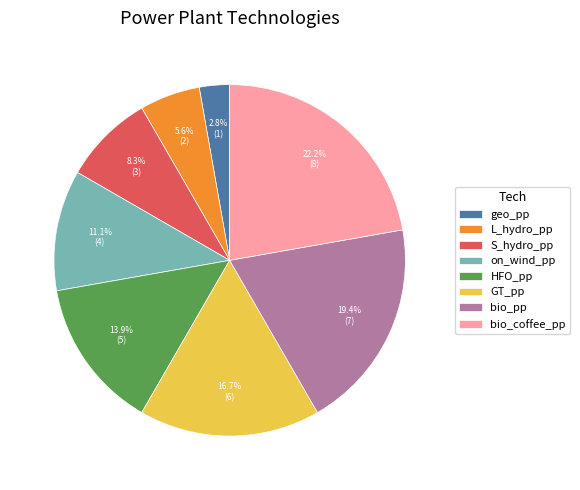

What is the total percentage of GT_pp and bio_coffee_pp?

38.9%